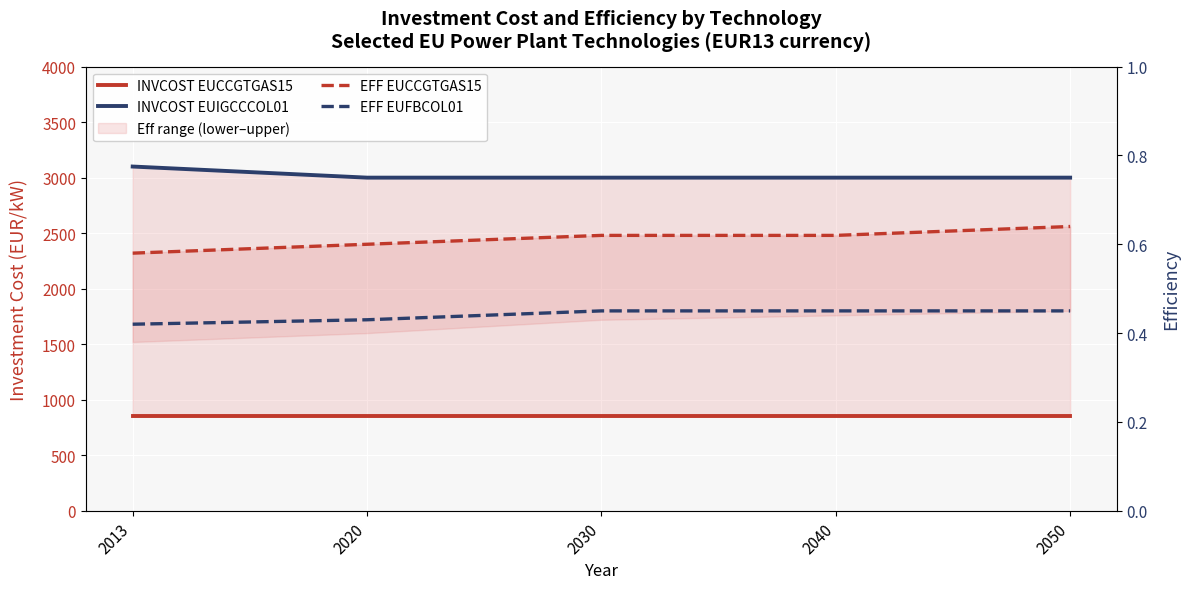

Reading right to left, list all the values displayed in this chart.

INVCOST EUCCGTGAS15: 2050=850.0	2040=850.0	2030=850.0	2020=850.0	2013=850.0
INVCOST EUIGCCCOL01: 2050=3000.0	2040=3000.0	2030=3000.0	2020=3000.0	2013=3100.0
EFF EUCCGTGAS15: 2050=0.6	2040=0.6	2030=0.6	2020=0.6	2013=0.6
EFF EUFBCOL01: 2050=0.5	2040=0.5	2030=0.5	2020=0.4	2013=0.4